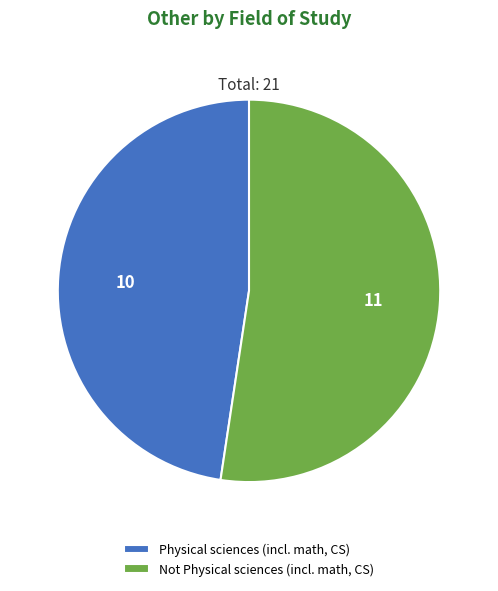

Approximately how many times larger is the value at Physical sciences (incl. math, CS) compared to Not Physical sciences (incl. math, CS)?

0.9